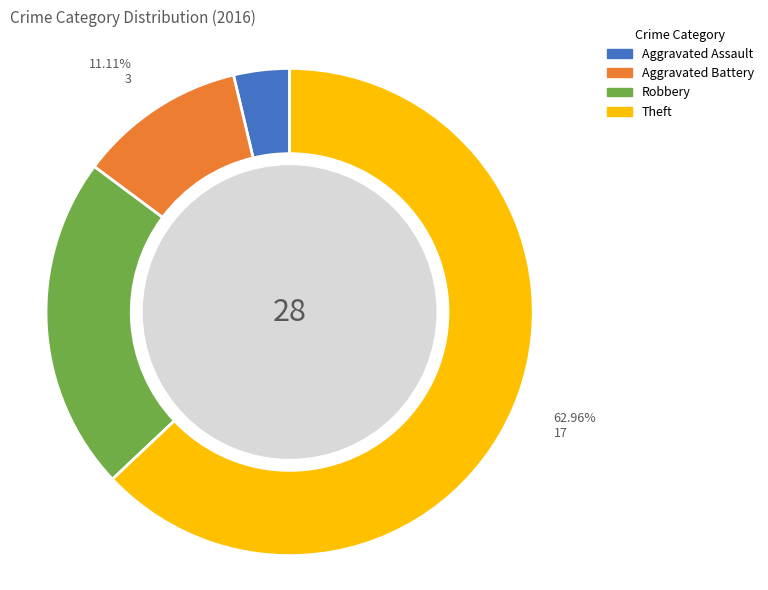

What percentage is the Robbery slice, to the nearest percent?

22%